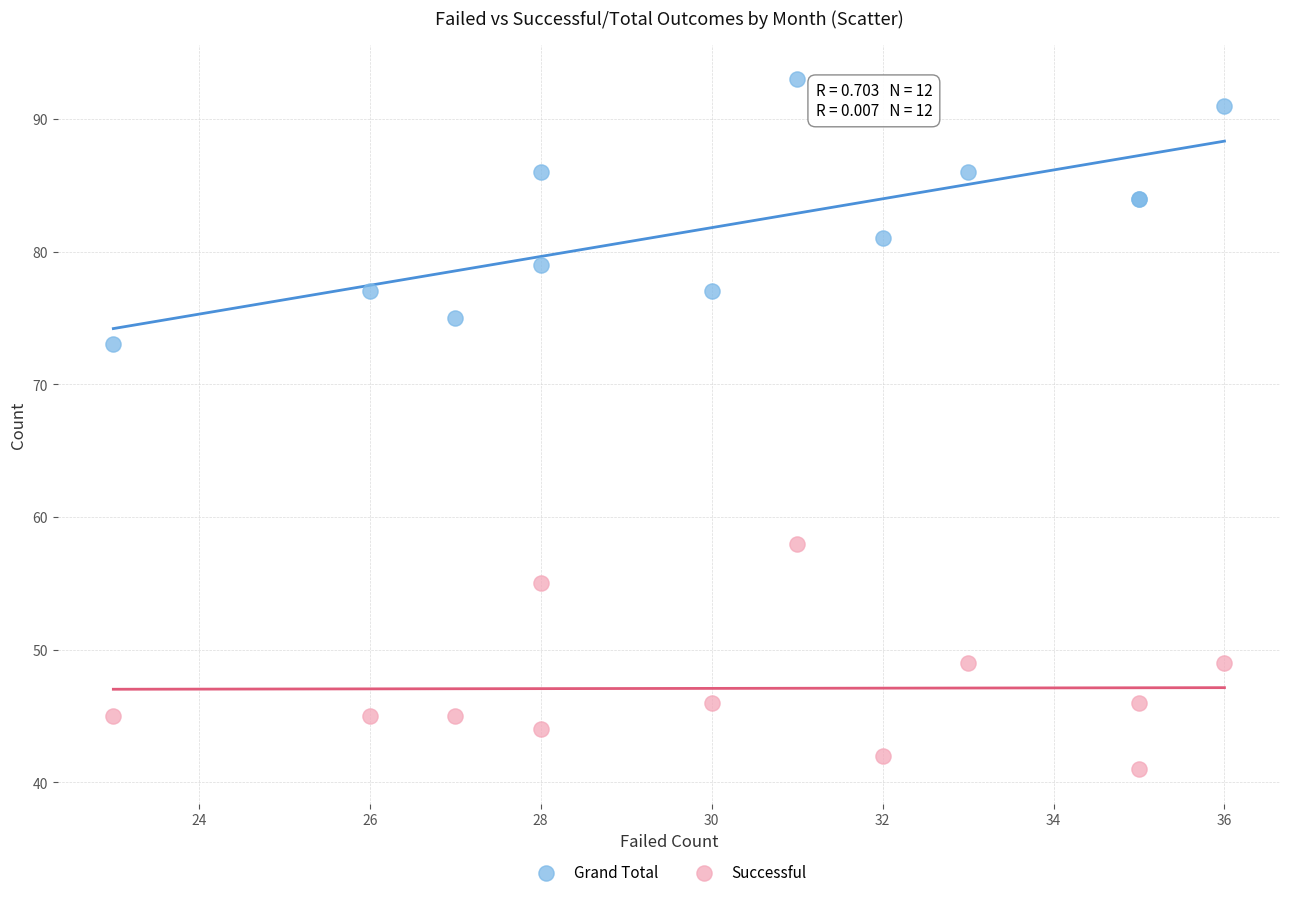

What are all the series names shown in the legend?

Grand Total, Successful